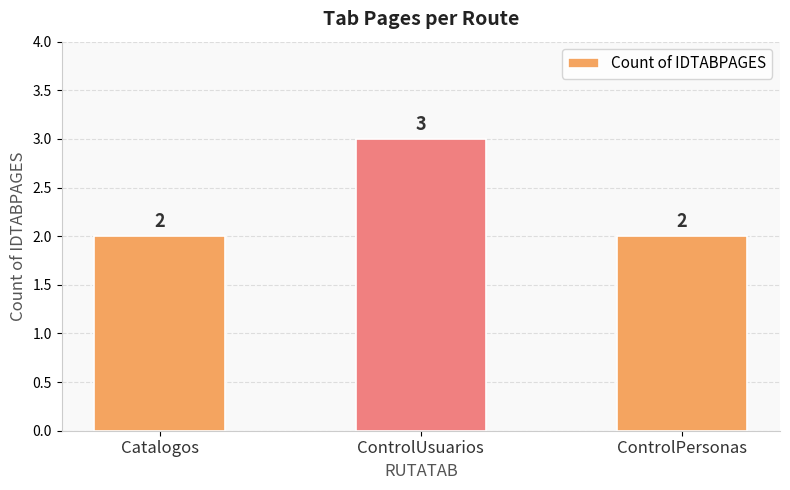

What is the ratio of the value at Catalogos to the value at ControlPersonas?

1.0